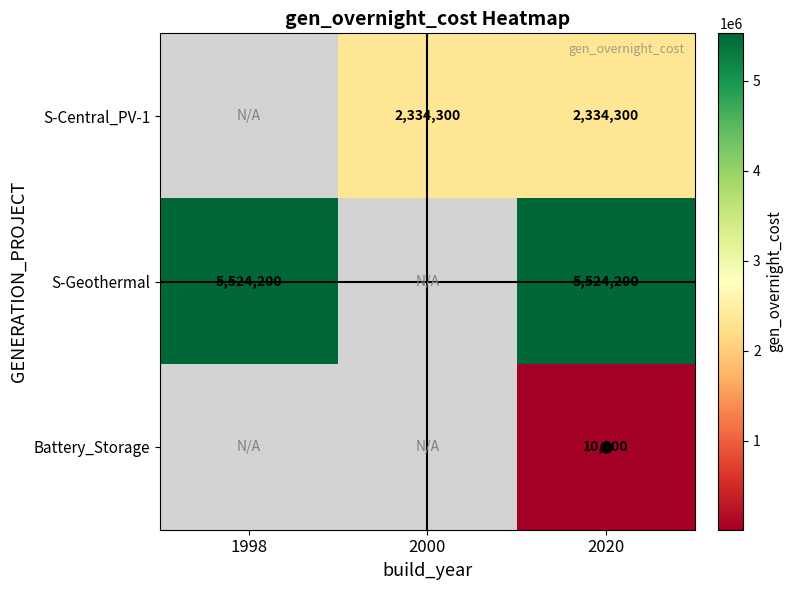

At which category is the sum across all series the highest?

2020